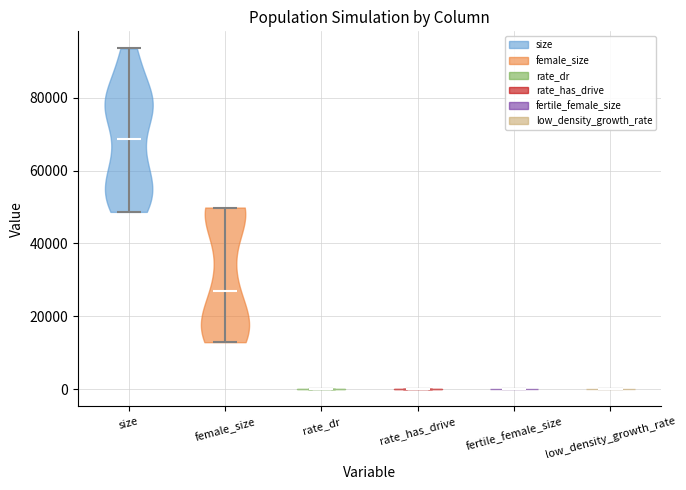

Reading left to right, read every violin against the y-axis: where its median line is, and the lowest and highest points it reaches. The values are not printed on the chart, so give them approximately, as read against the axis.

size: median line 68000, lowest point 48000, highest point 94000
female_size: median line 26000, lowest point 12000, highest point 50000
rate_dr: median line 0, lowest point 0, highest point 0
rate_has_drive: median line 0, lowest point 0, highest point 0
fertile_female_size: median line 0, lowest point 0, highest point 0
low_density_growth_rate: median line 0, lowest point 0, highest point 0